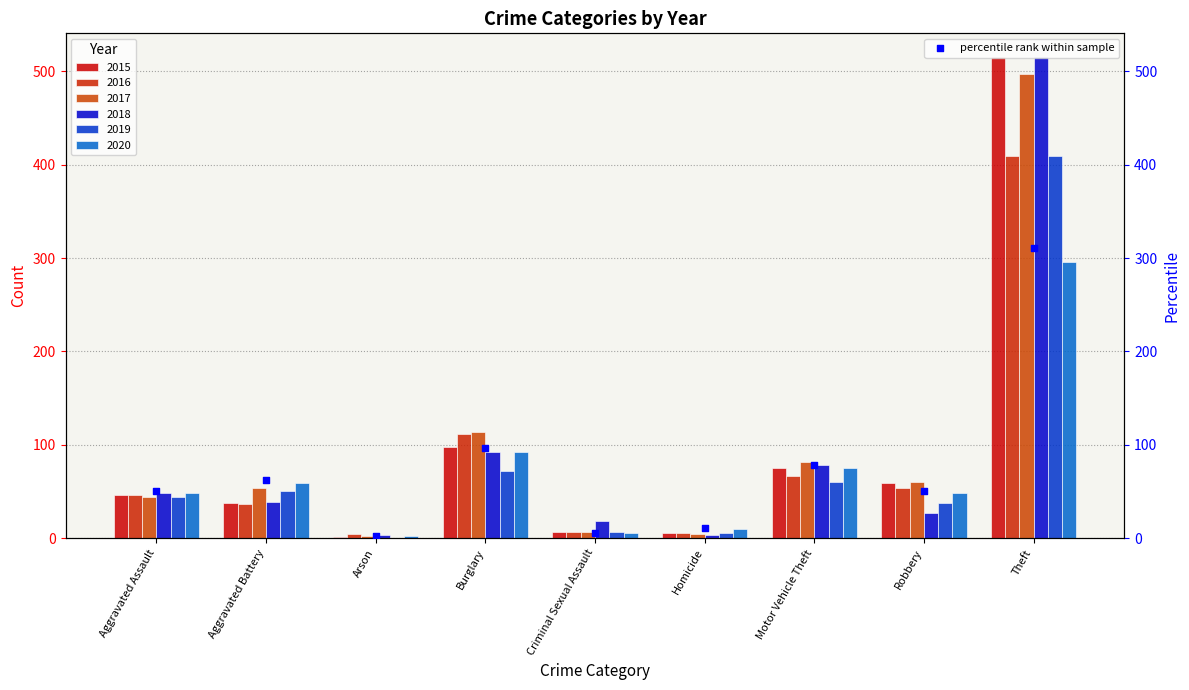

What is the change in value from Criminal Sexual Assault to Robbery?

+45.1